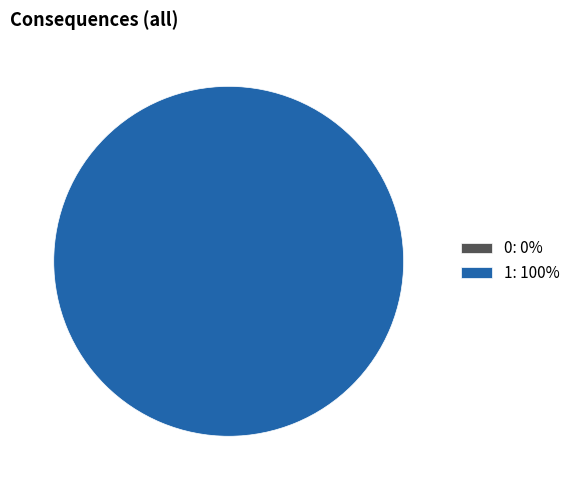

What is the change in value from 0 to 1?

+1